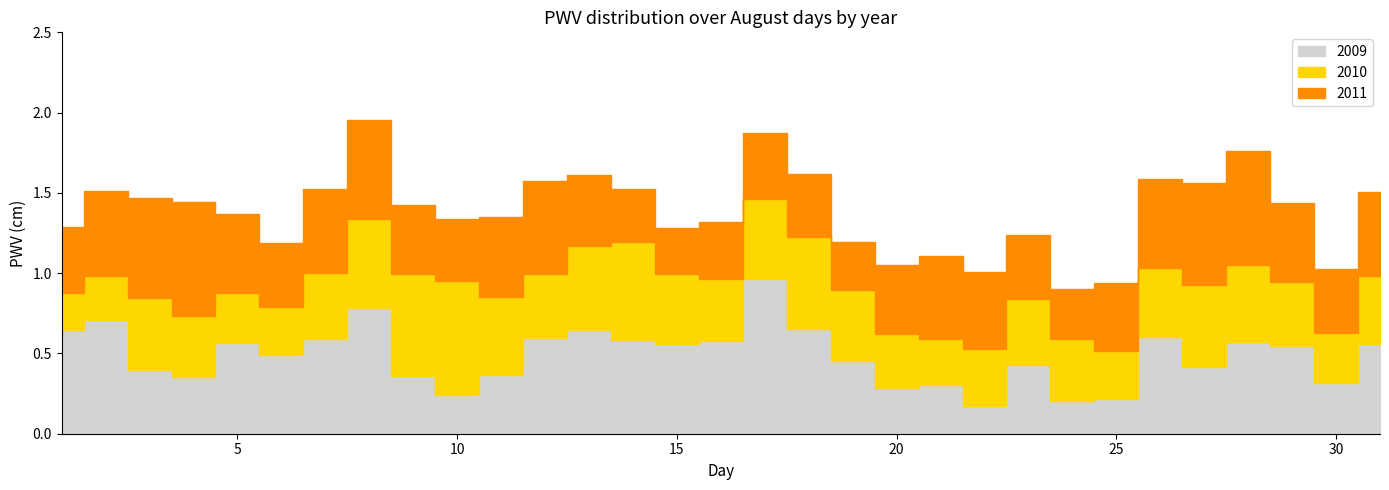

The value of 2011 at 1 is 0.4. True or false?

True